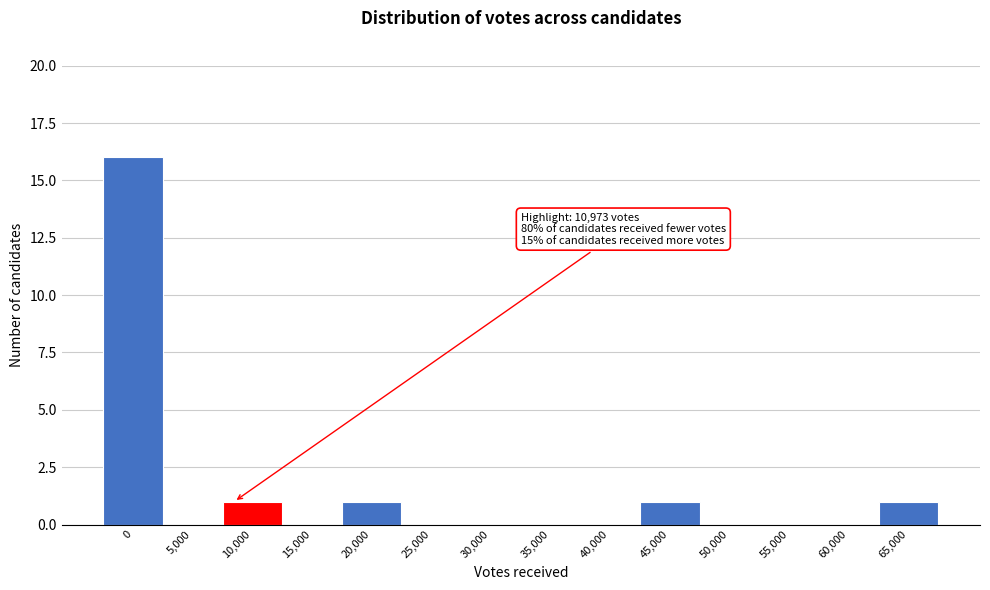

Reading left to right, extract all data points from this chart.

0=16	5,000=0	10,000=1	15,000=0	20,000=1	25,000=0	30,000=0	35,000=0	40,000=0	45,000=1	50,000=0	55,000=0	60,000=0	65,000=1